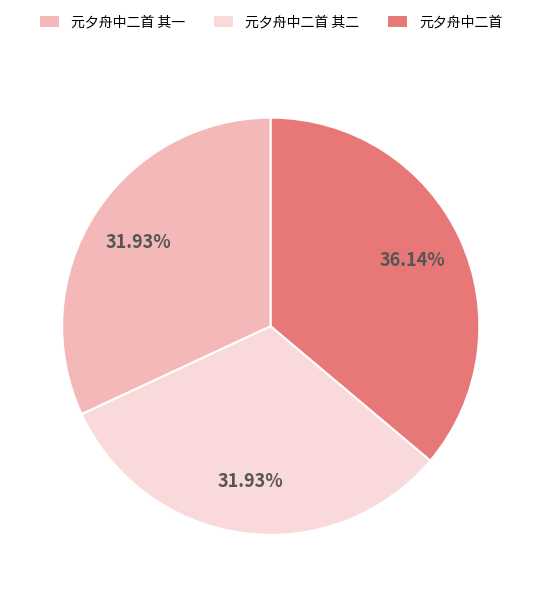

Which category has the biggest portion of the pie?

元夕舟中二首